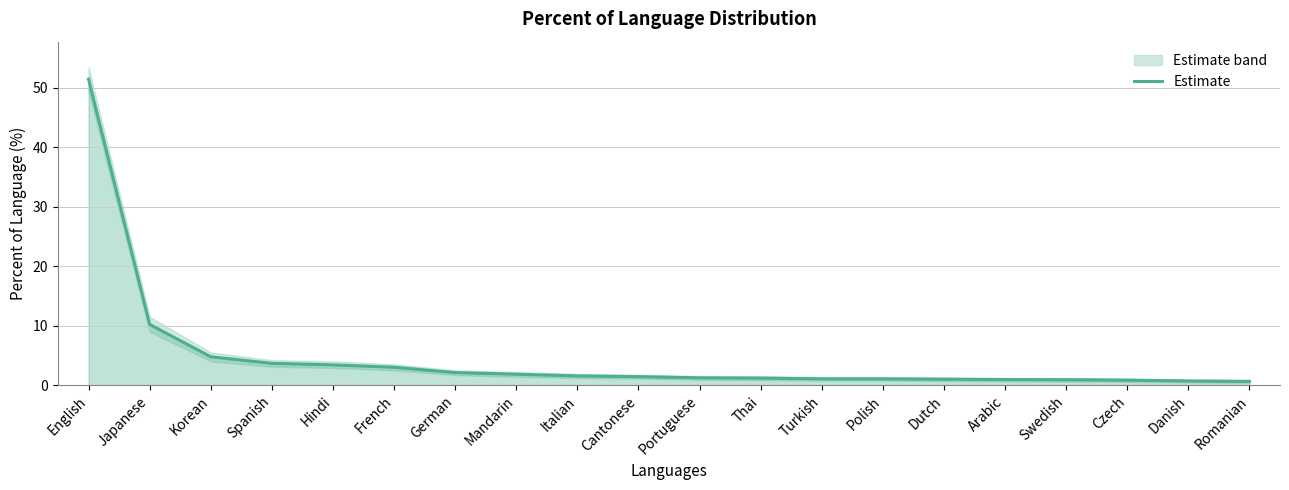

How many lines are shown in the chart?

1